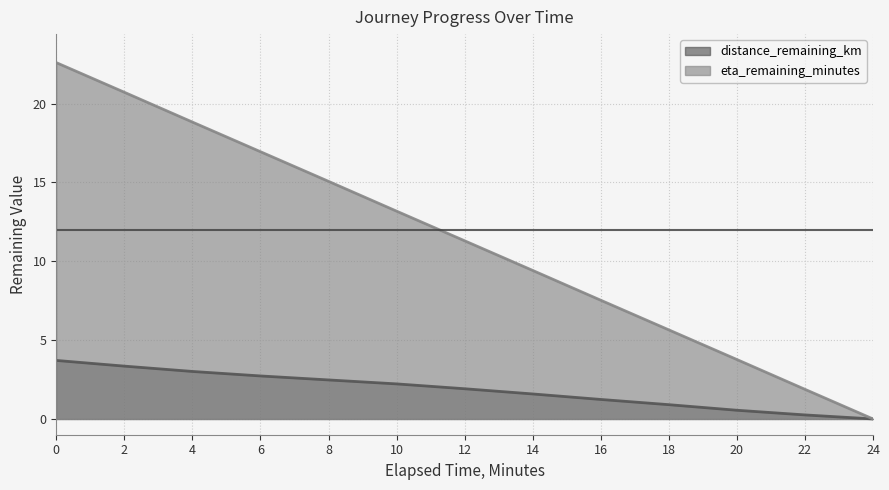

What is the difference between the highest and lowest values at 12?

9.4